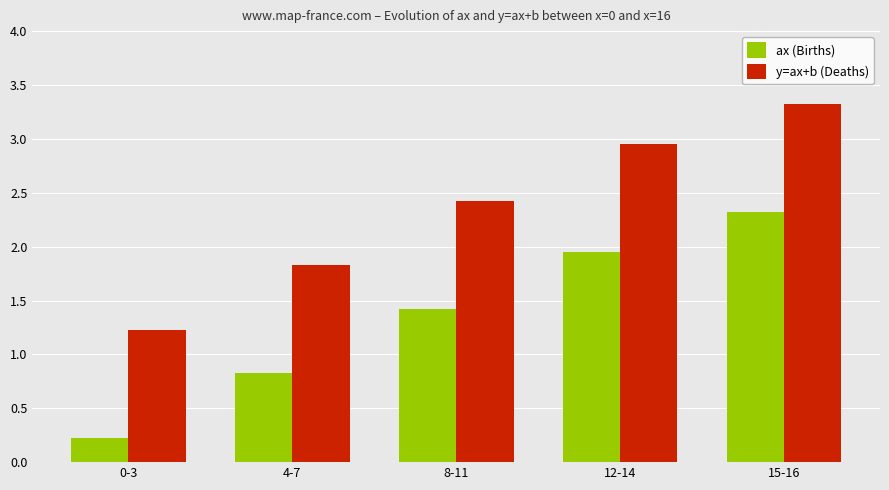

What is the label of the 4th bar from the right?

4-7